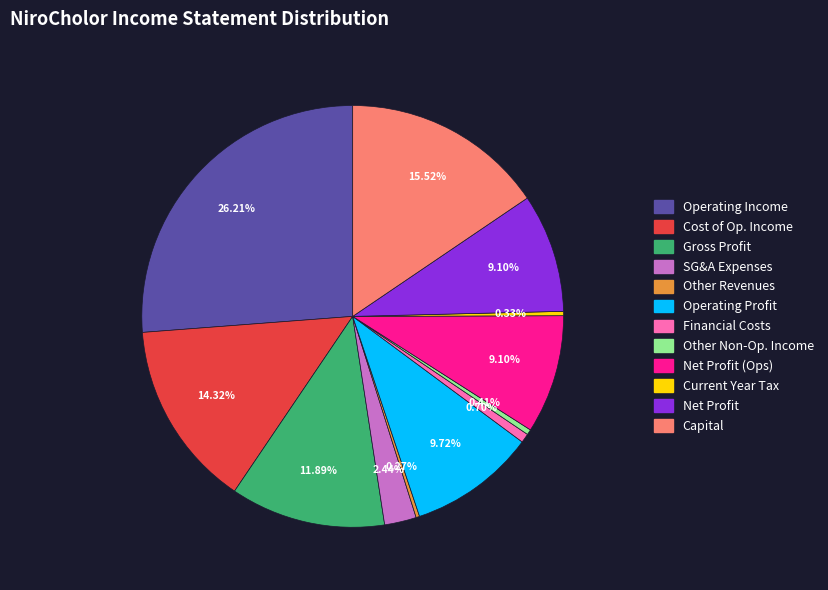

Is the sum of Current Year Tax and Net Profit greater than half?

No